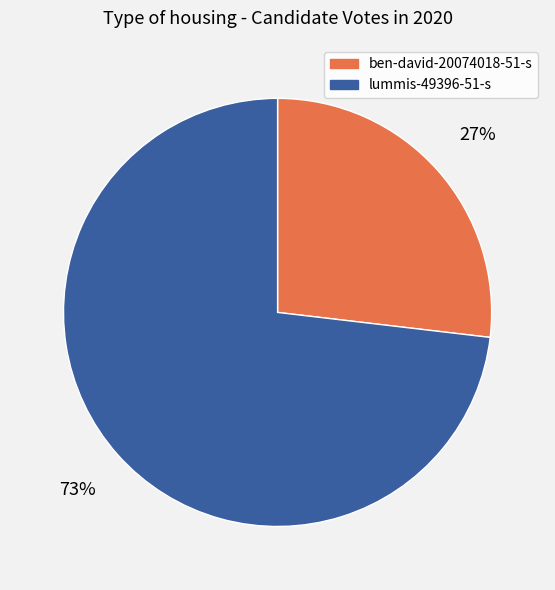

What percentage is the ben-david-20074018-51-s slice, to the nearest percent?

27%